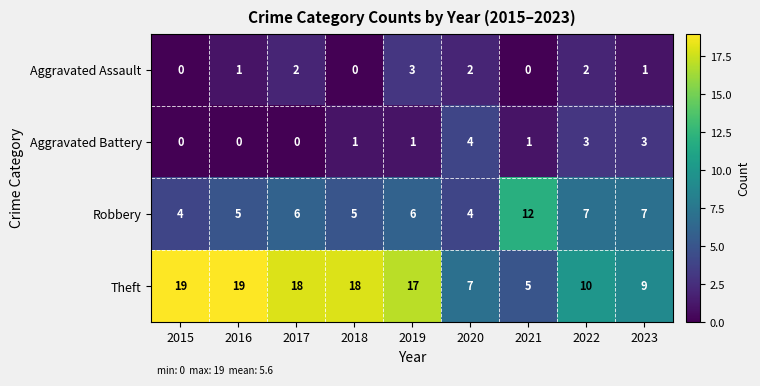

The Theft series shows 10 at 2022. True or false?

True